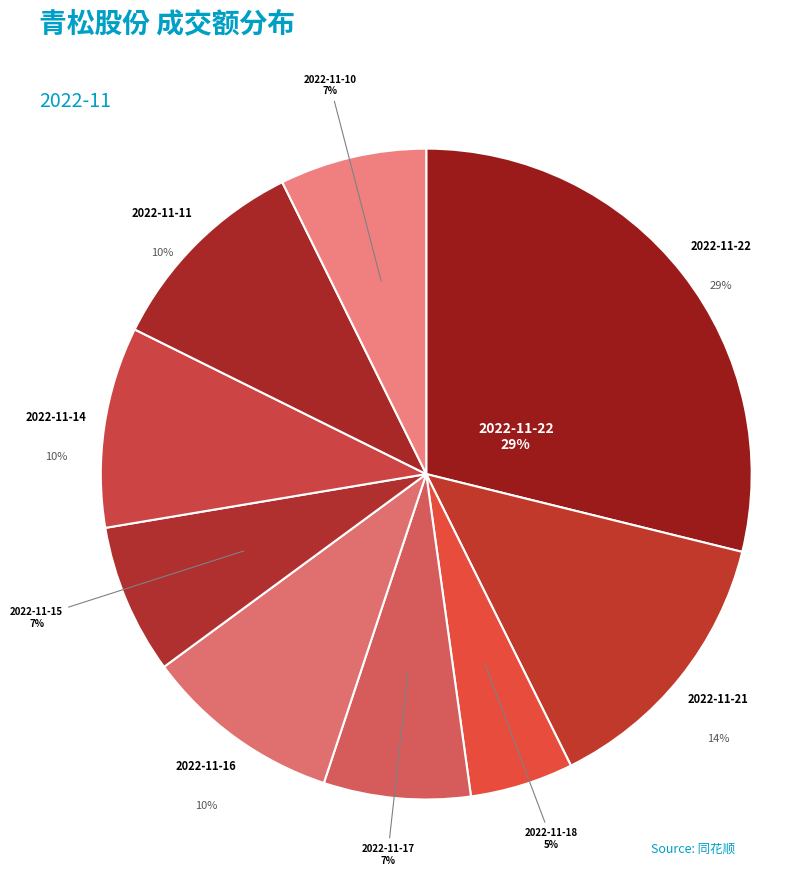

Which category has the smallest portion of the pie?

2022-11-18